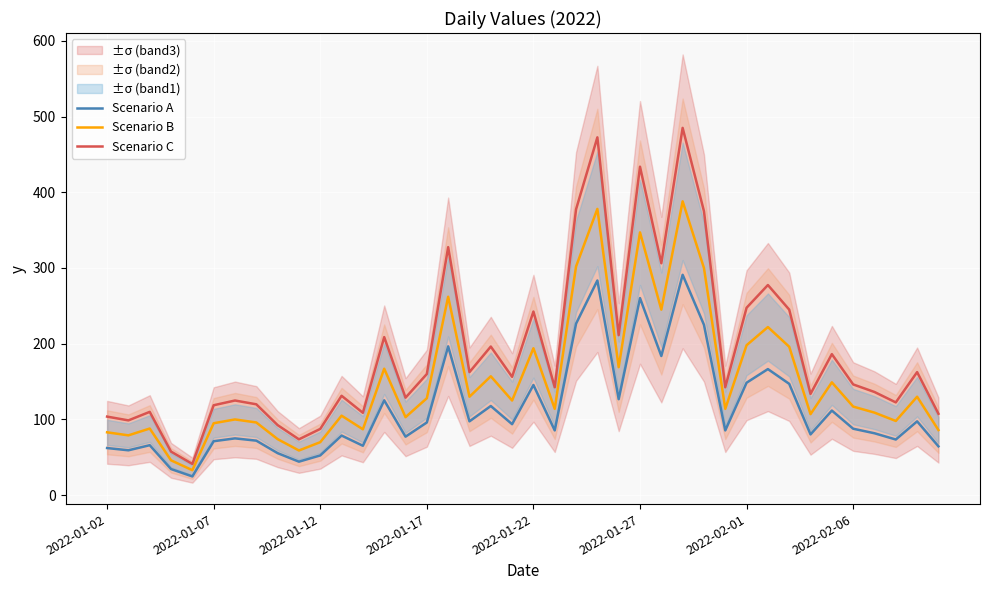

What is the sum of the Scenario A values at 2022-01-02 and 2022-02-06?

150.0